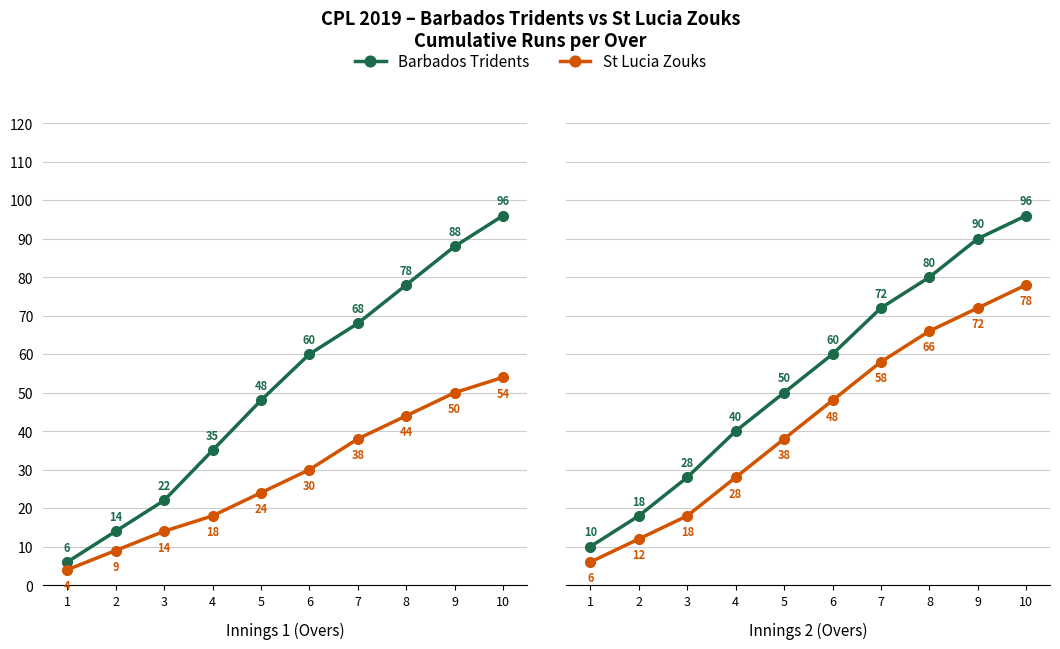

What is the difference between the maximum and minimum values in the St Lucia Zouks series?

72